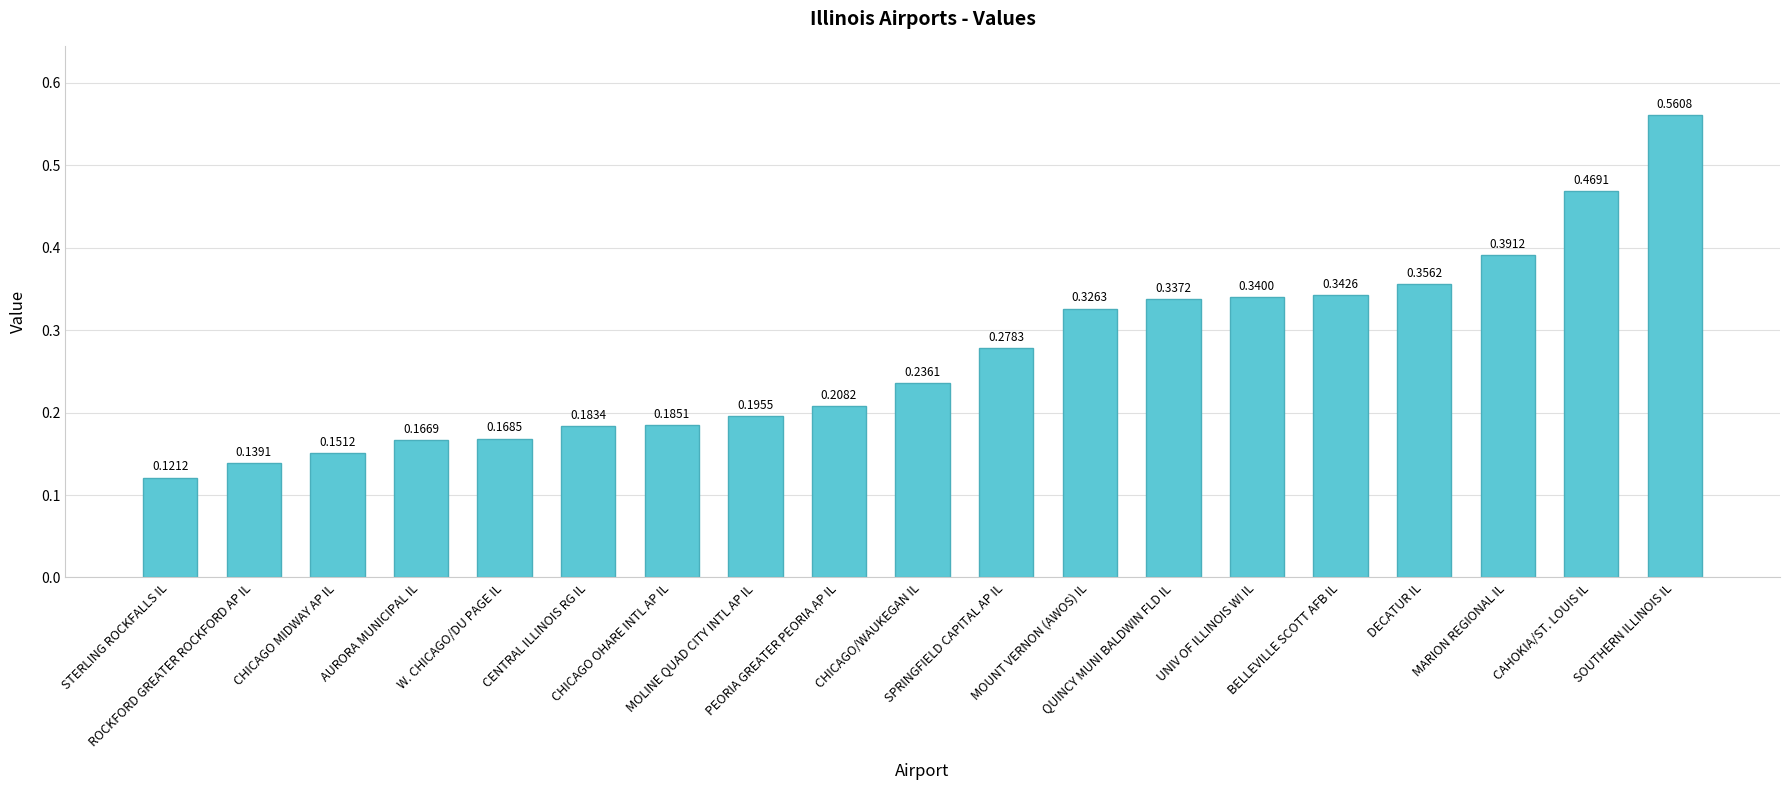

What is the sum of all values?

5.2